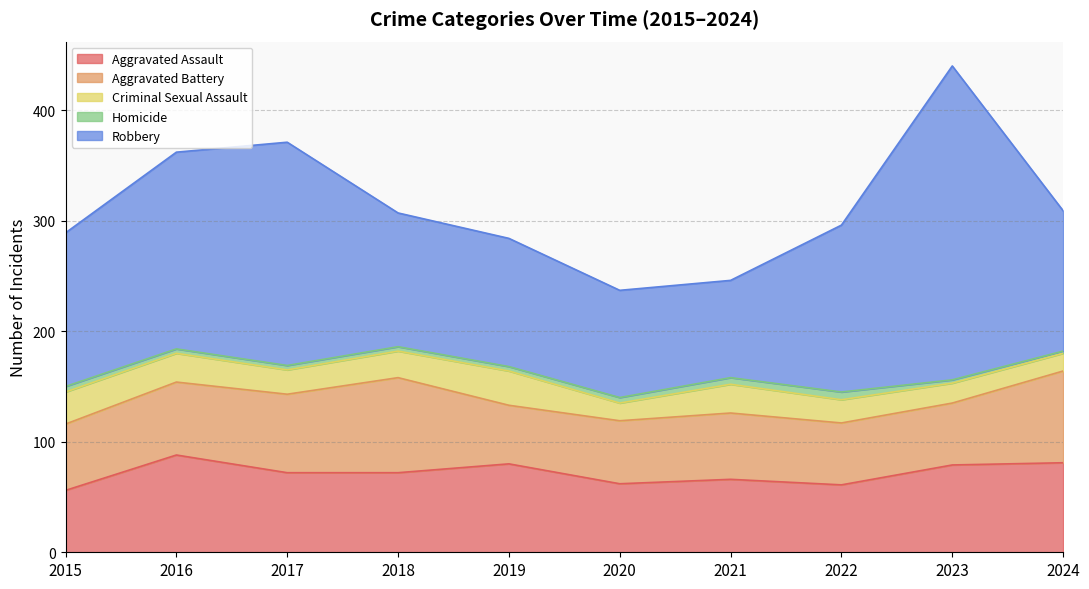

The Aggravated Battery series shows 57 at 2024. True or false?

False